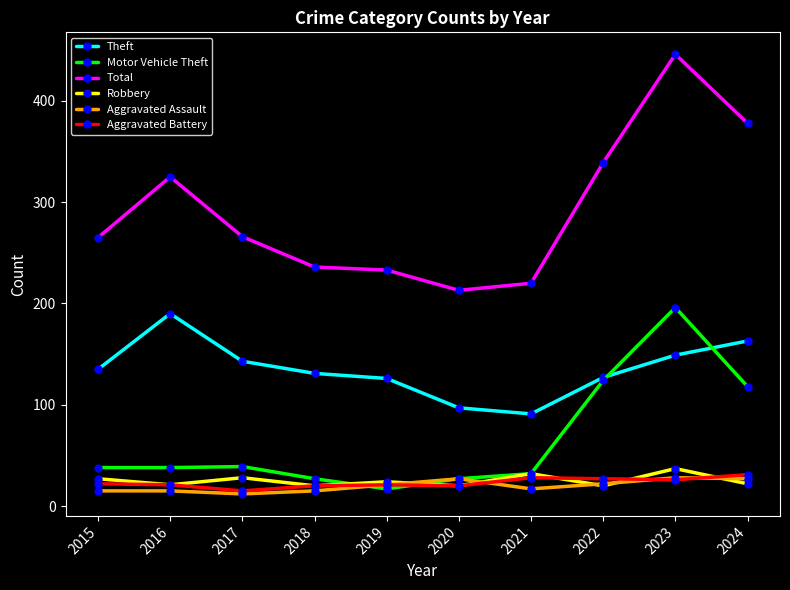

What value does the Total series have at 2019, to the nearest 5?

235